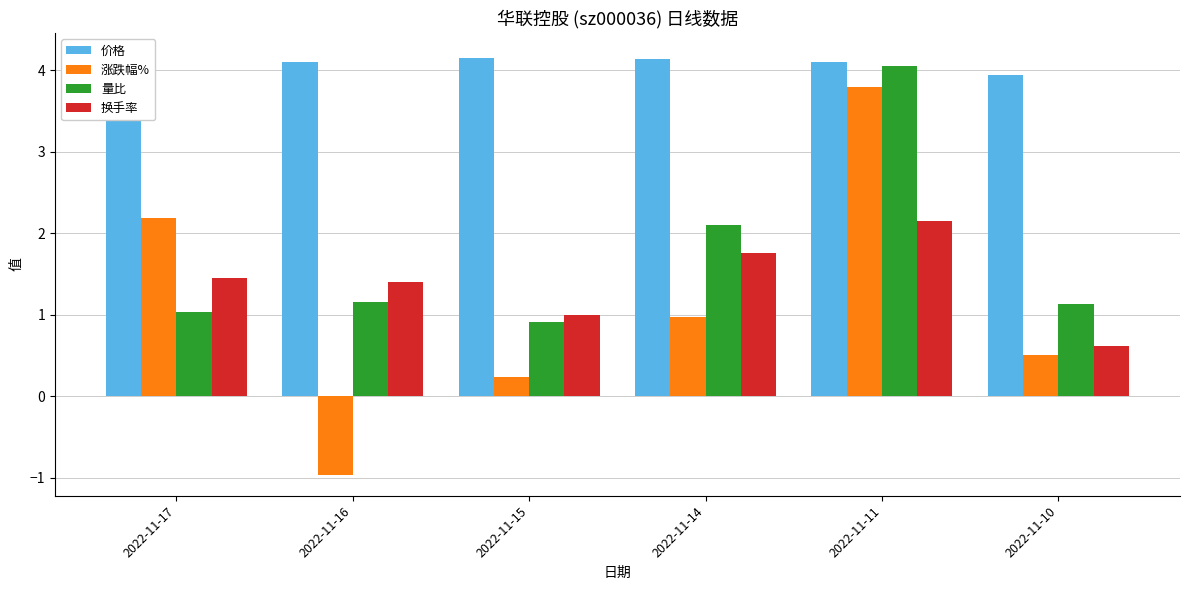

Which series has the largest total across all categories?

价格